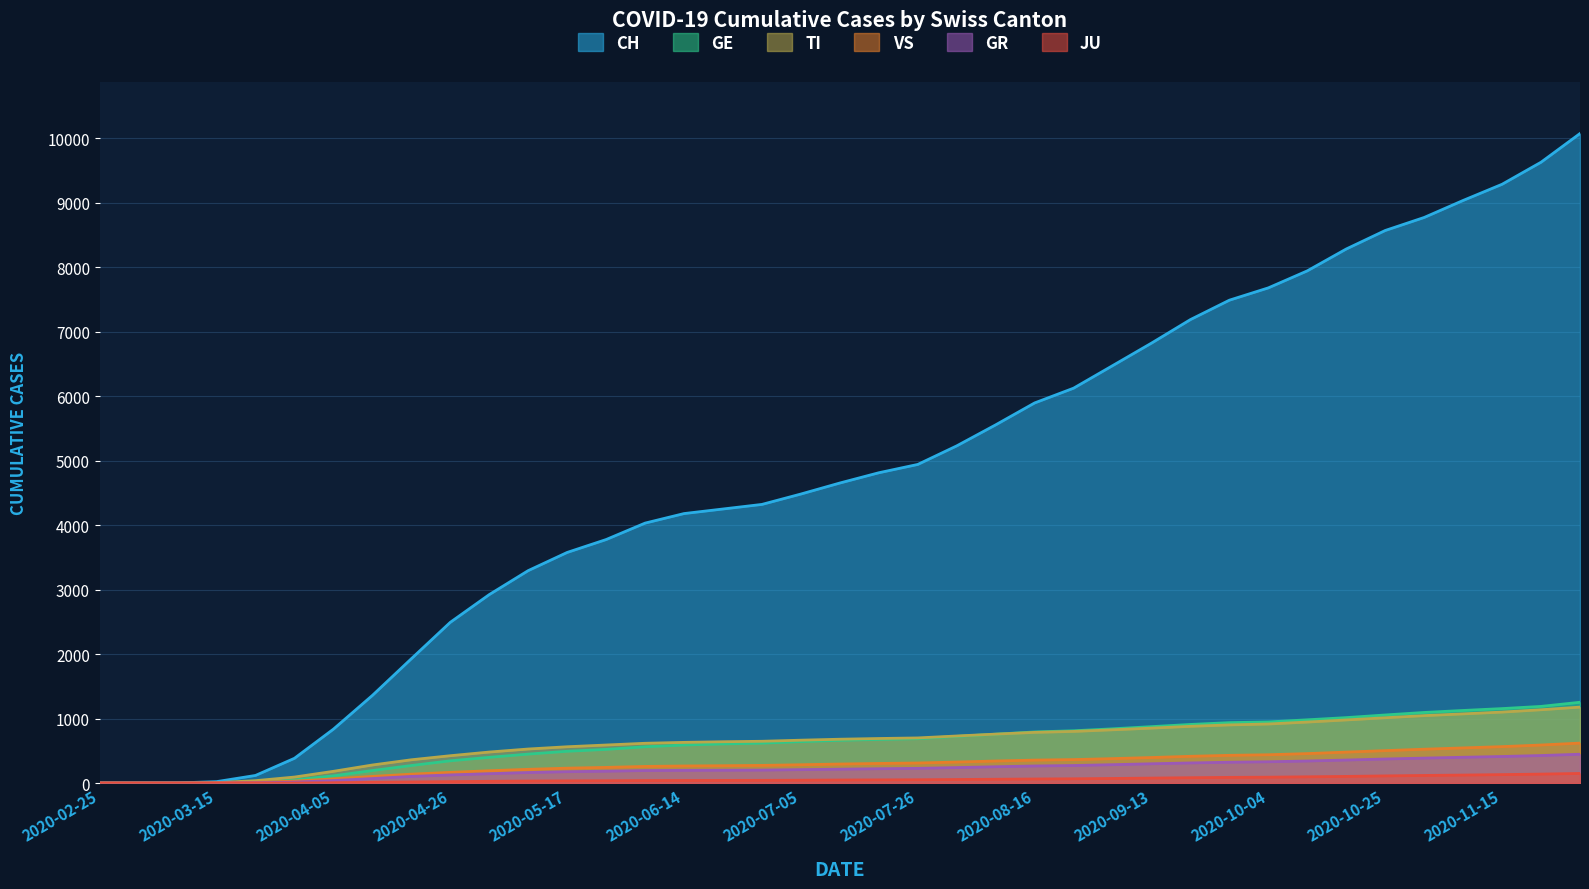

Is the value of GE at 2020-05-10 greater than the value of JU at 2020-08-23?

Yes